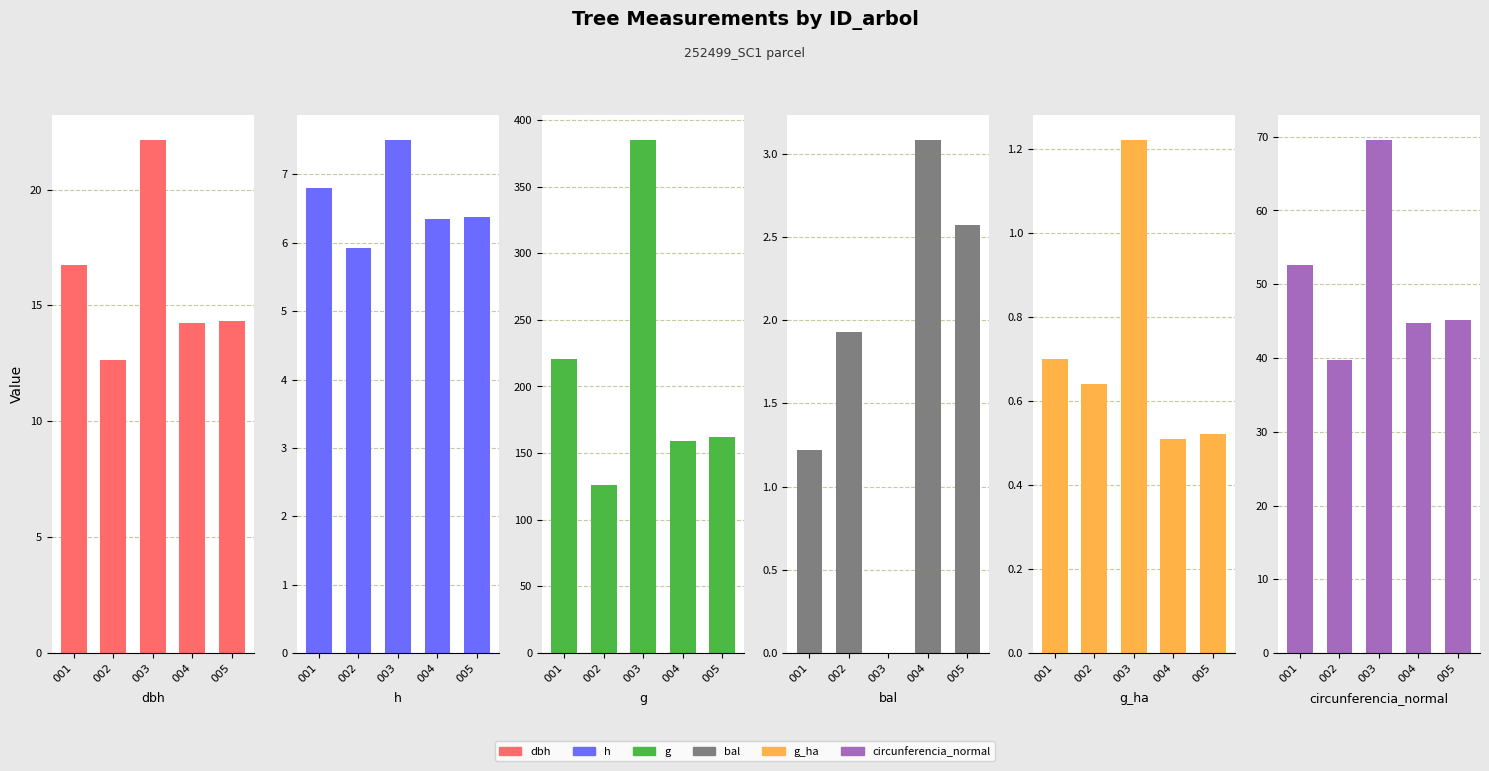

Which series has the largest range (max minus min)?

g